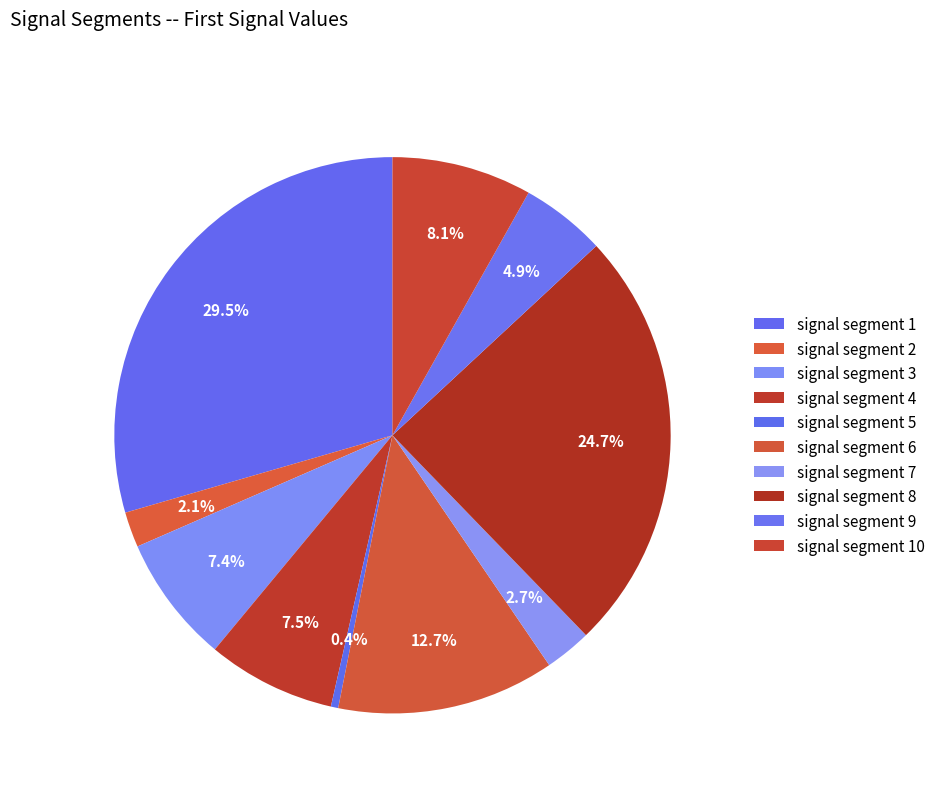

True or false: signal segment 5 accounts for 9% of the total.

False